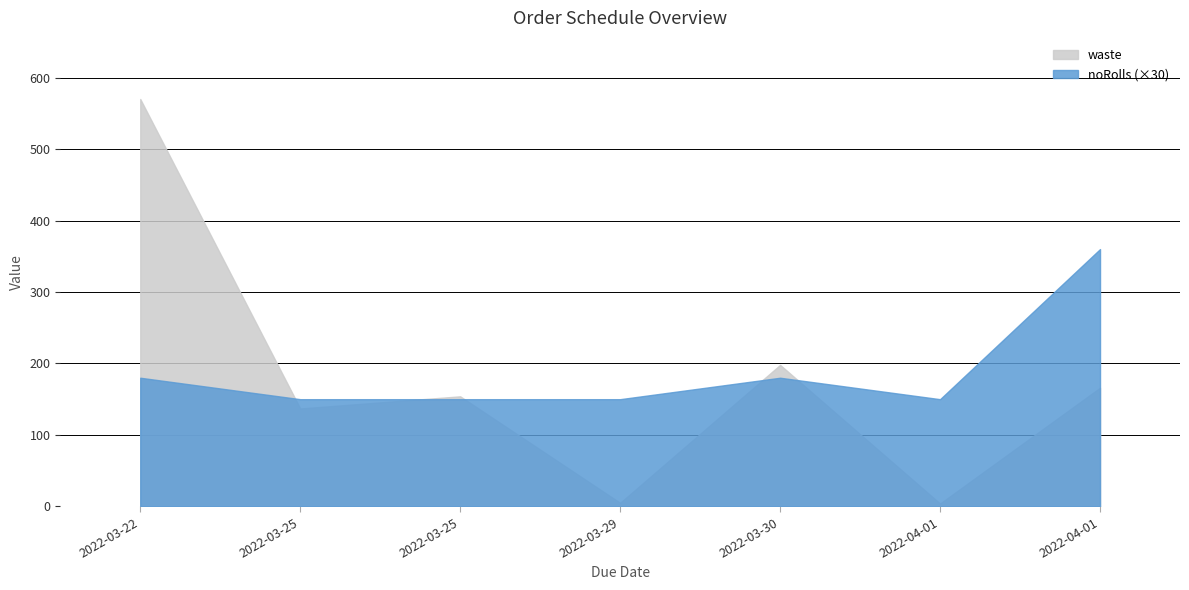

Where does the waste series first go above 154?

2022-03-22